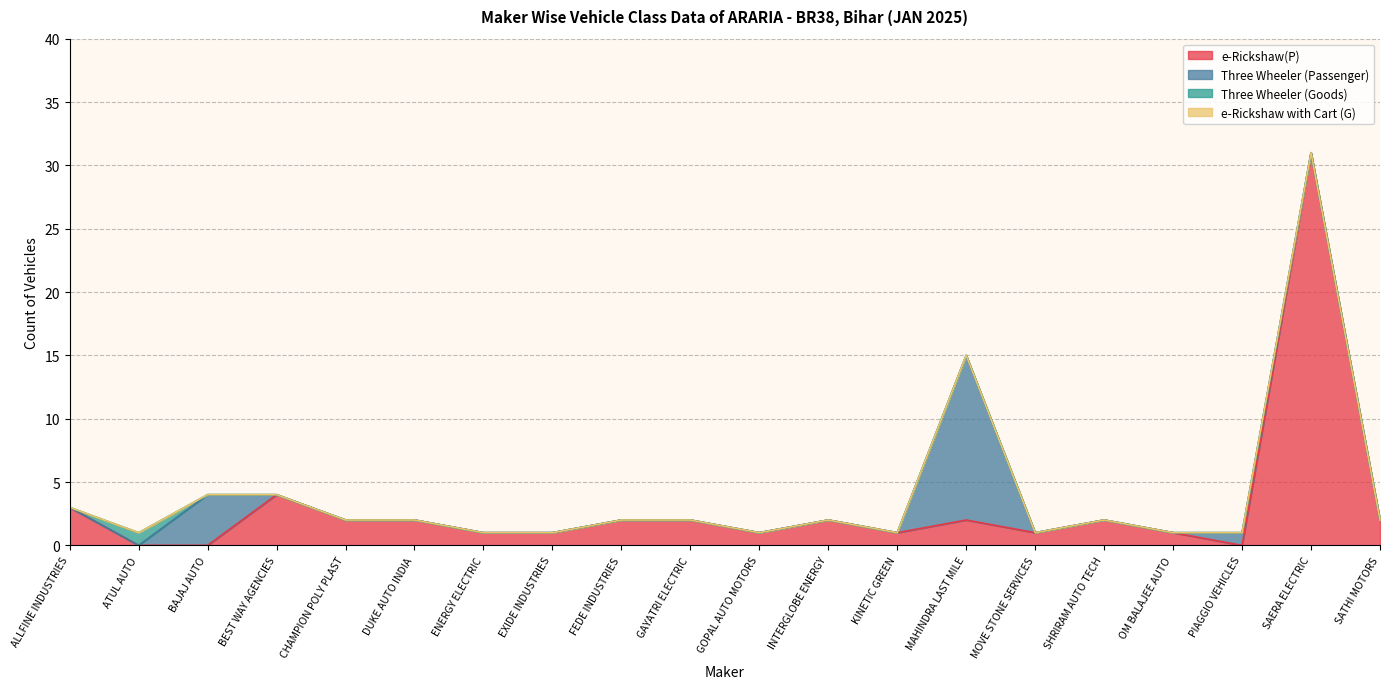

What is the difference between the maximum and minimum values in the e-Rickshaw(P) series?

31